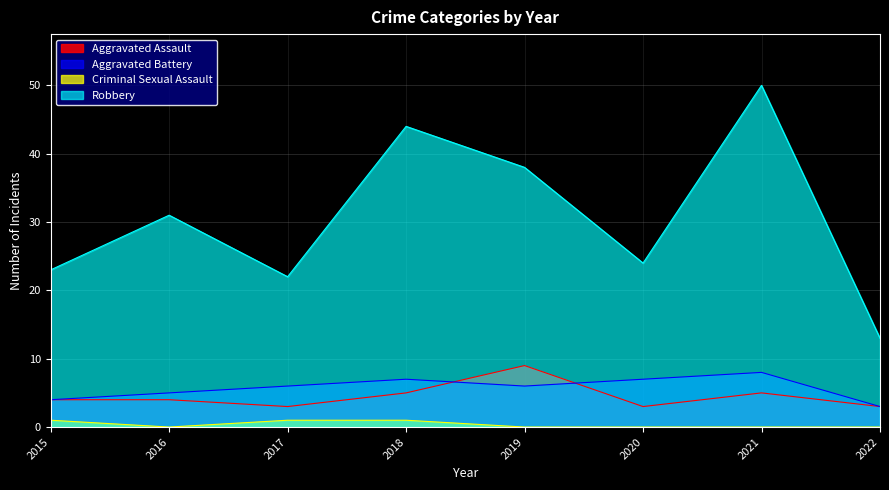

What is the difference between the maximum and minimum values in the Aggravated Assault series?

6